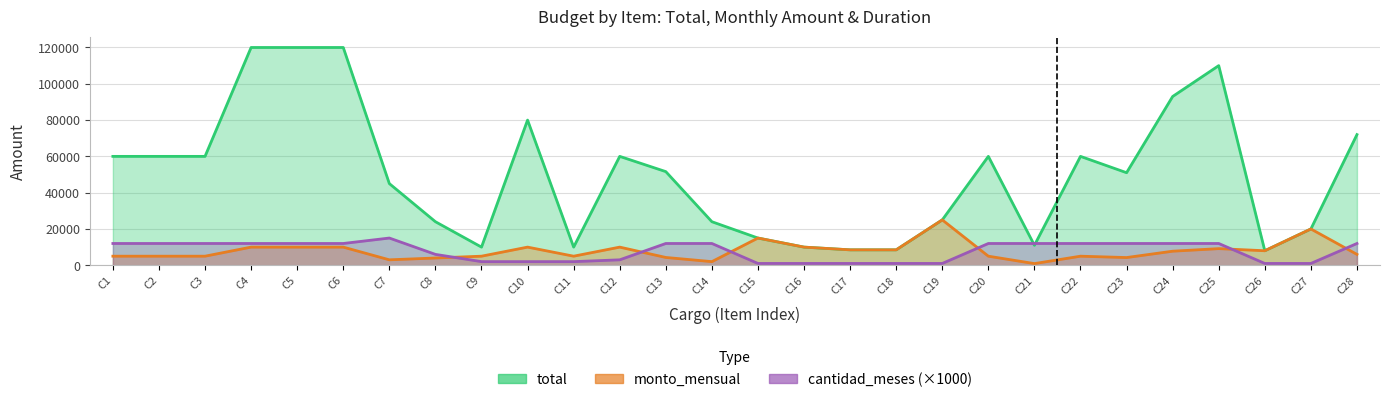

True or false: total and cantidad_meses cross at least once.

True